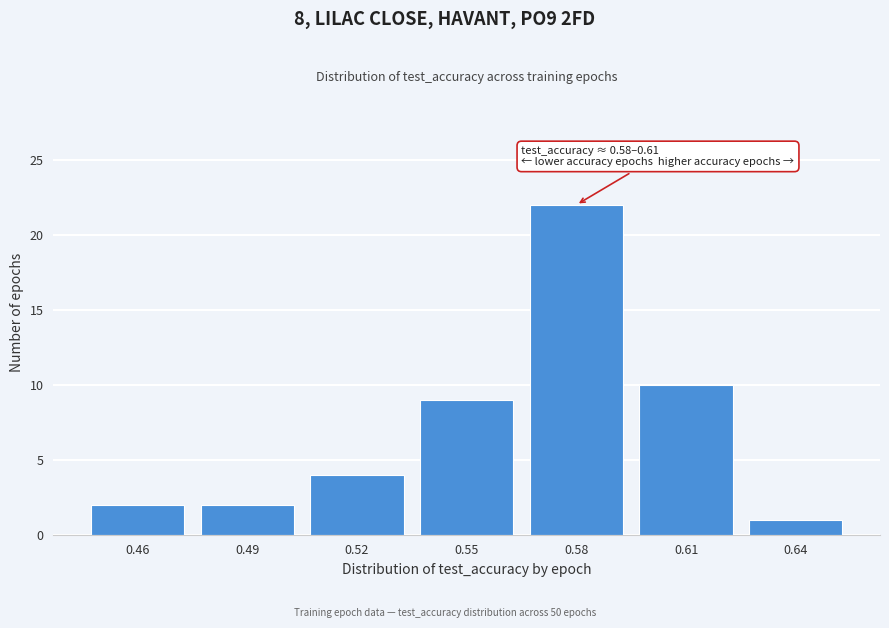

Reading left to right, what are all the values shown in this chart?

2	2	4	9	22	10	1